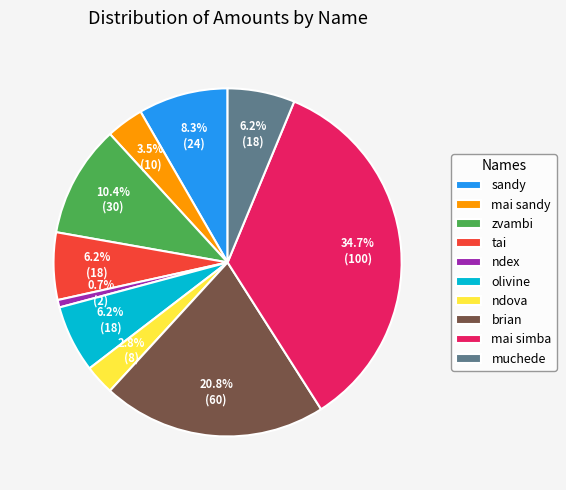

Does tai represent more than half of the total?

No